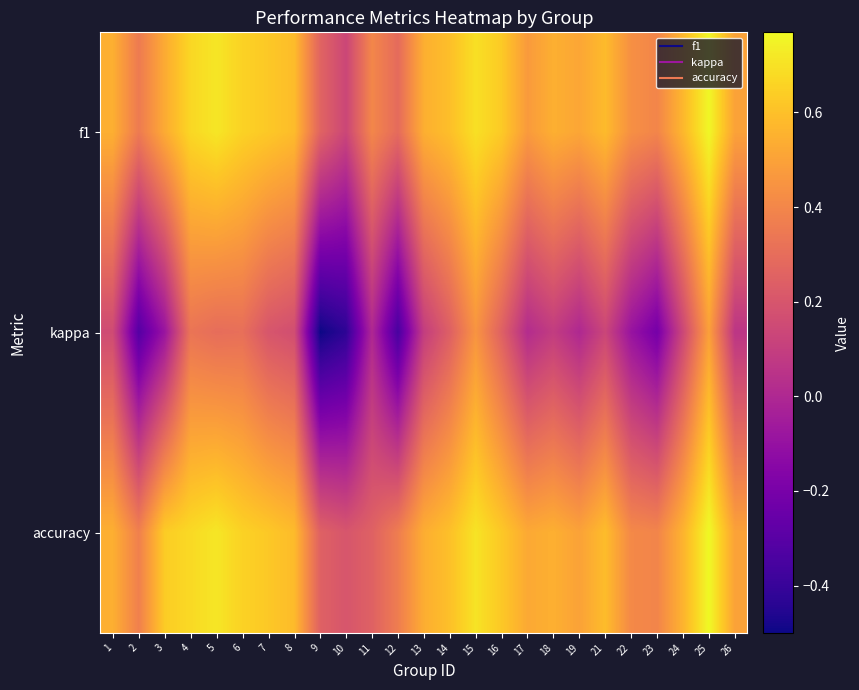

Which series has the largest range (max minus min)?

kappa